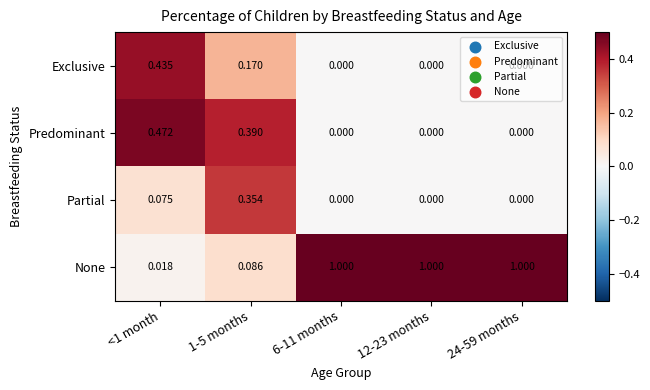

At how many categories does at least one series exceed 0?

5